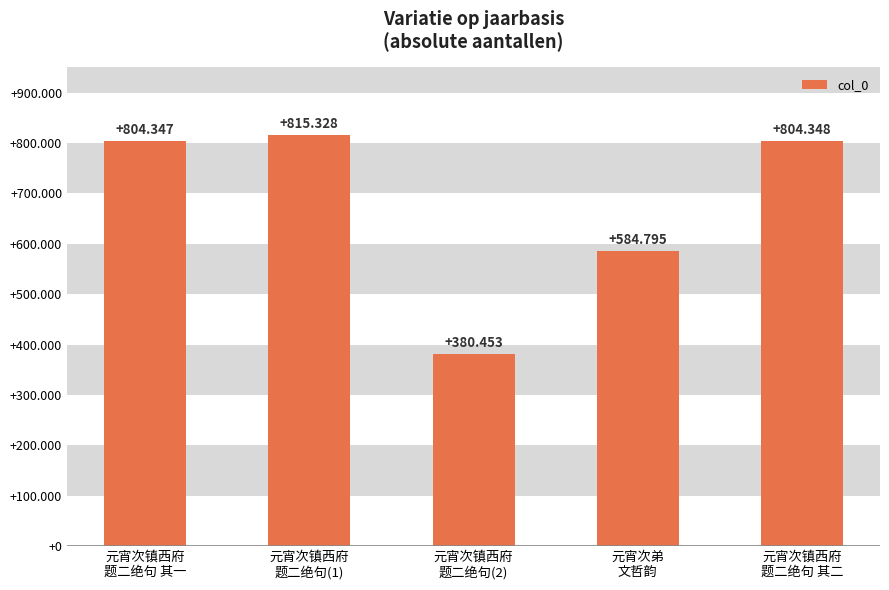

What is the change in value from 元宵次镇西府
题二绝句(2) to 元宵次弟
文哲韵?

+204342